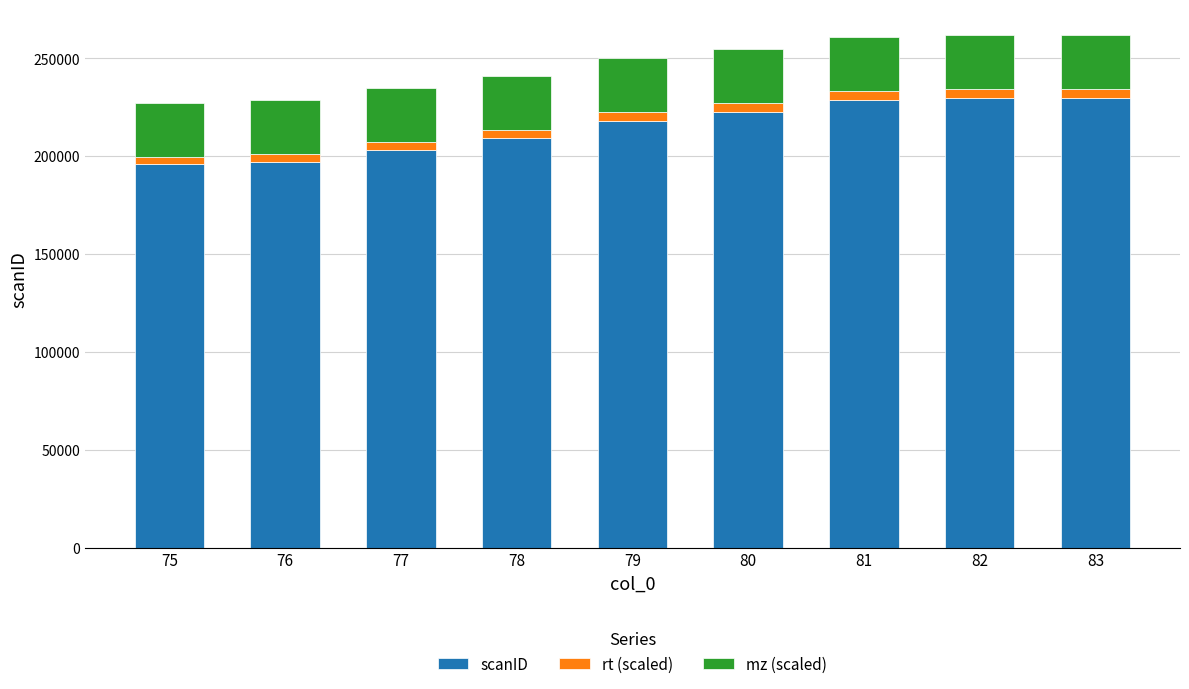

What is the lowest value of the scanID series?

195686.0